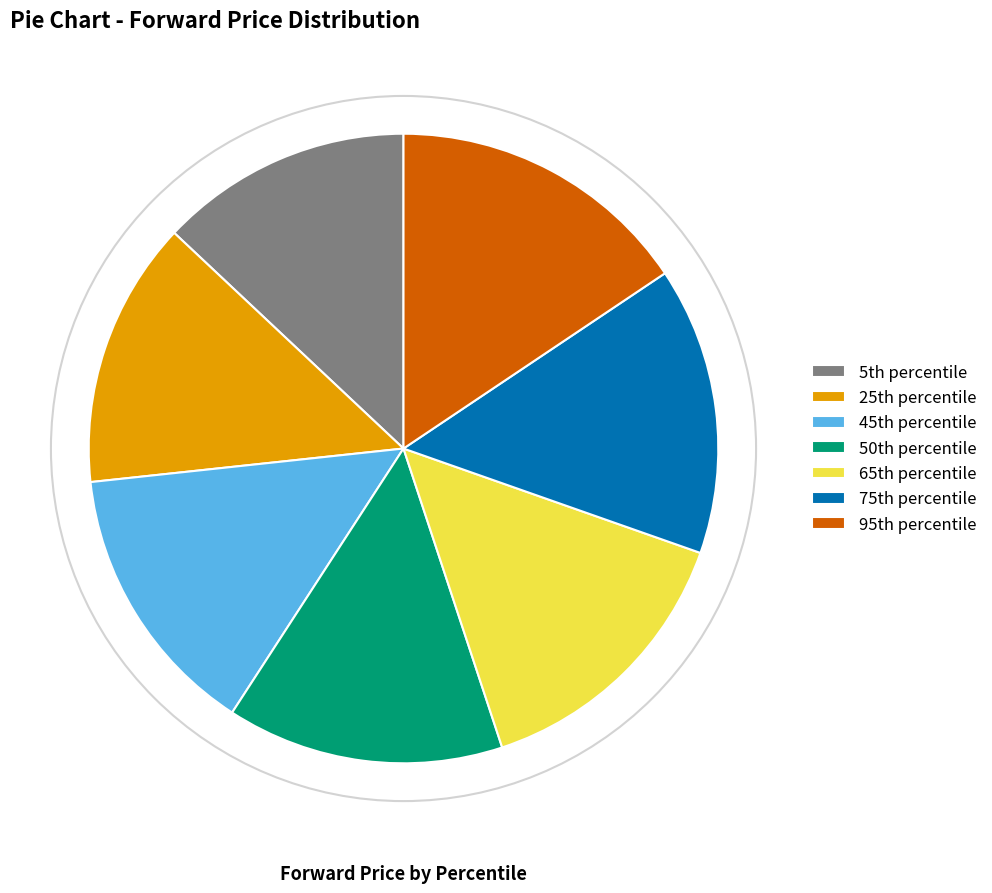

Is there a majority slice in this chart?

No